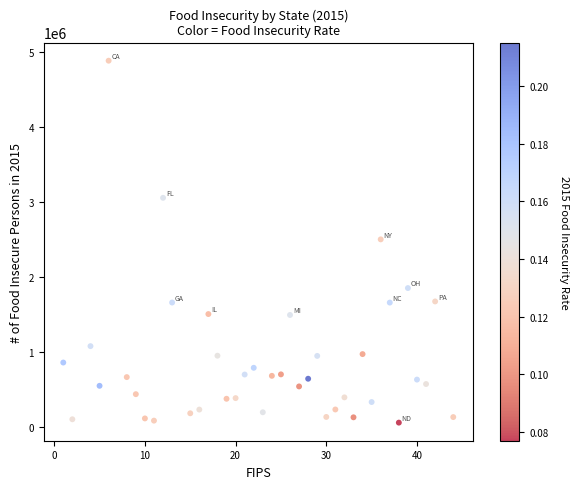

What is the range of X values (max minus min)?

43